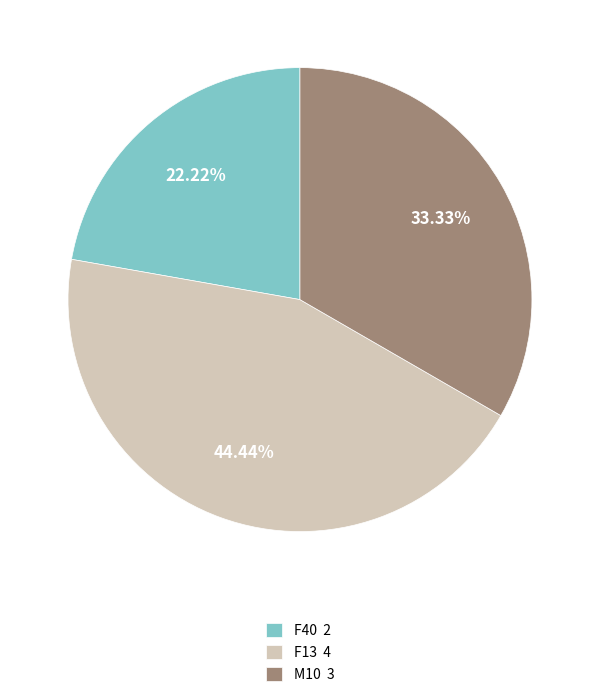

Does any single category account for the majority?

No